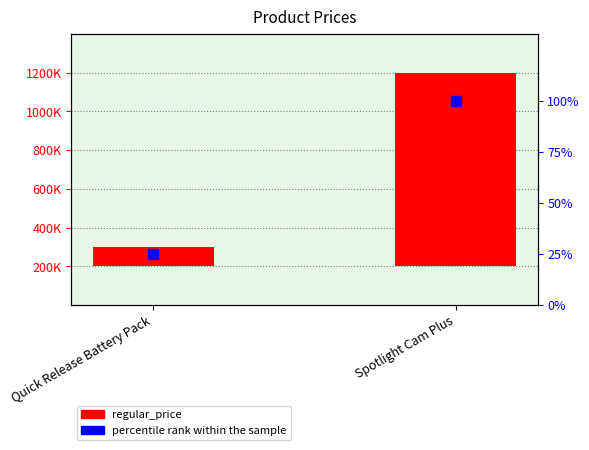

At how many categories does at least one series exceed 907932?

1